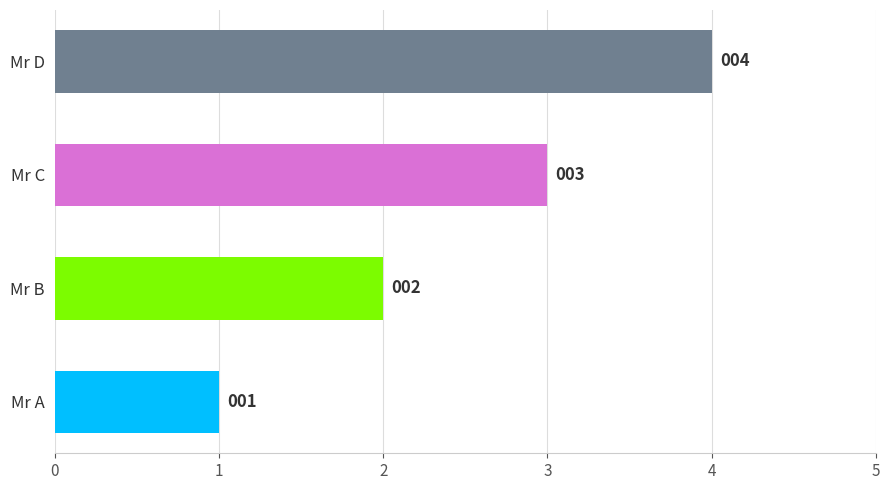

True or false: the data shows 2 at Mr C.

False